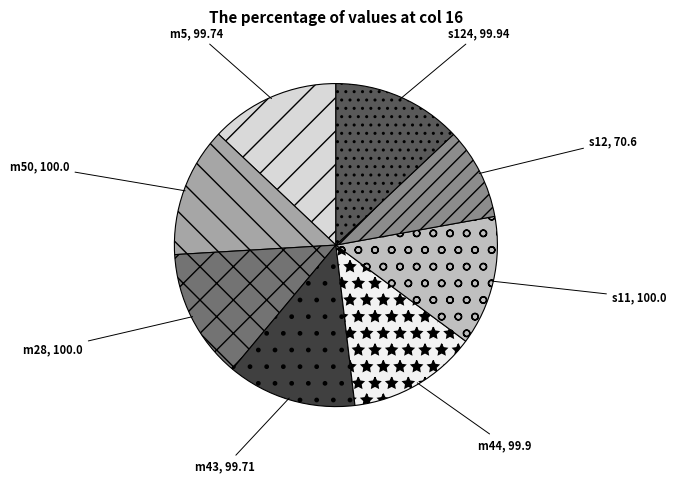

What is the ratio of the value at s12 to the value at m50?

0.7